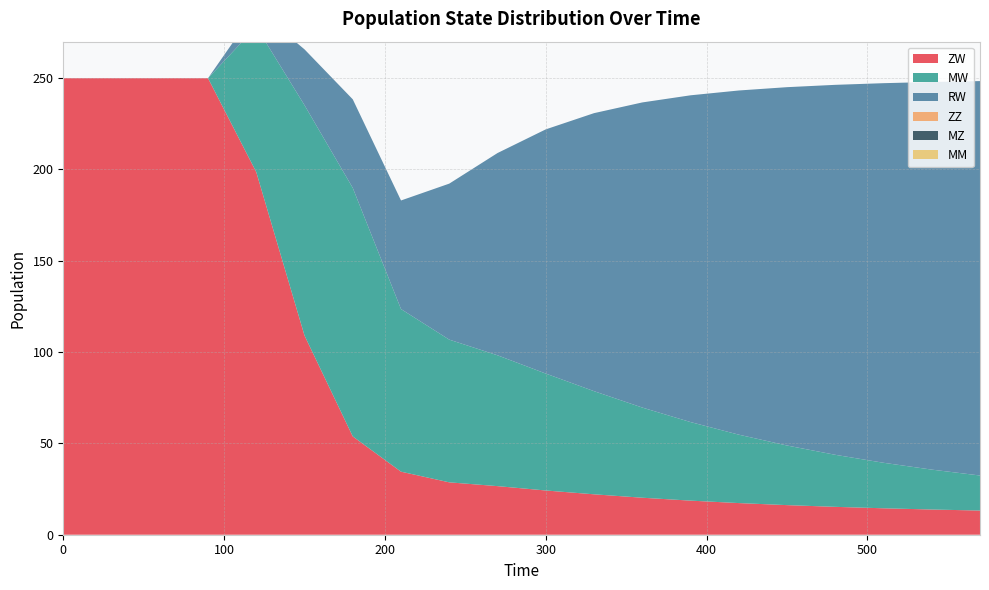

Reading left to right, list all the values displayed in this chart.

ZW: 250.0	250.0	250.0	250.0	198.6	109.1	53.8	34.5	28.7	26.6	24.2	22.1	20.3	18.7	17.3	16.2	15.3	14.5	13.8	13.2
MW: 0.0	0.0	0.0	0.0	79.6	126.1	136.1	89.0	78.1	71.7	64.0	56.5	49.4	43.0	37.5	32.6	28.5	24.9	21.8	19.2
RW: 0.0	0.0	0.0	0.0	9.8	30.6	48.5	59.5	85.4	110.8	133.7	152.2	167.1	178.9	188.5	196.2	202.6	207.9	212.3	216.0
ZZ: 0.0	0.0	0.0	0.0	0.0	0.0	0.0	0.0	0.0	0.0	0.0	0.0	0.0	0.0	0.0	0.0	0.0	0.0	0.0	0.0
MZ: 0.0	0.0	0.0	0.0	0.0	0.0	0.0	0.0	0.0	0.0	0.0	0.0	0.0	0.0	0.0	0.0	0.0	0.0	0.0	0.0
MM: 0.0	0.0	0.0	0.0	0.0	0.0	0.0	0.0	0.0	0.0	0.0	0.0	0.0	0.0	0.0	0.0	0.0	0.0	0.0	0.0